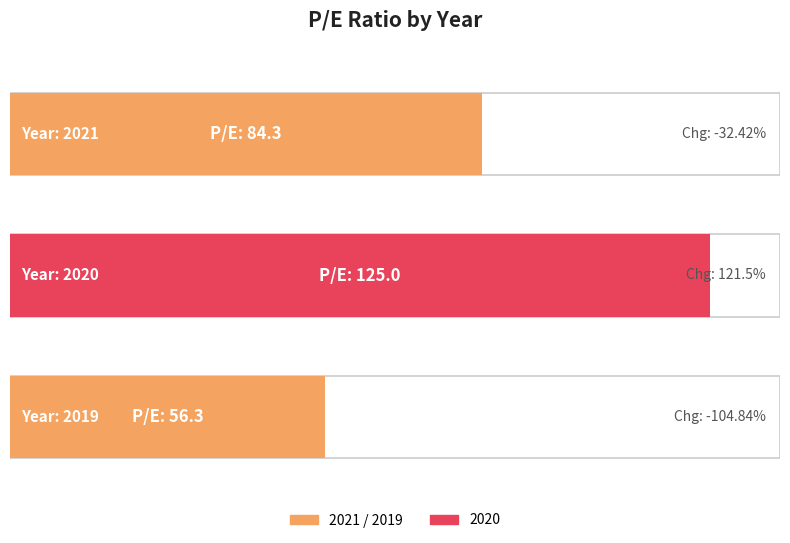

Which category has the lowest value across all series?

2019